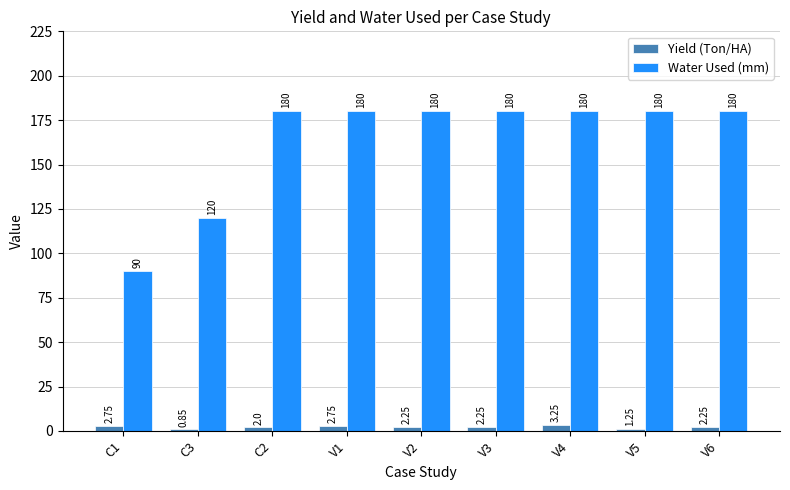

What is the difference between the maximum and minimum values in the Yield (Ton/HA) series?

2.4